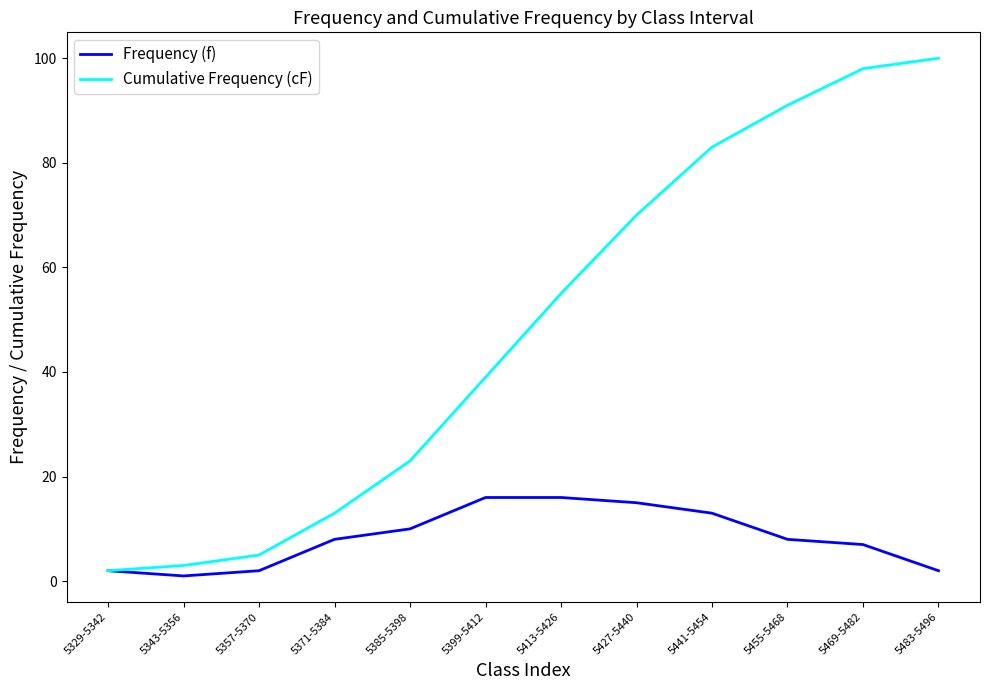

What is the maximum value shown in the chart?

100